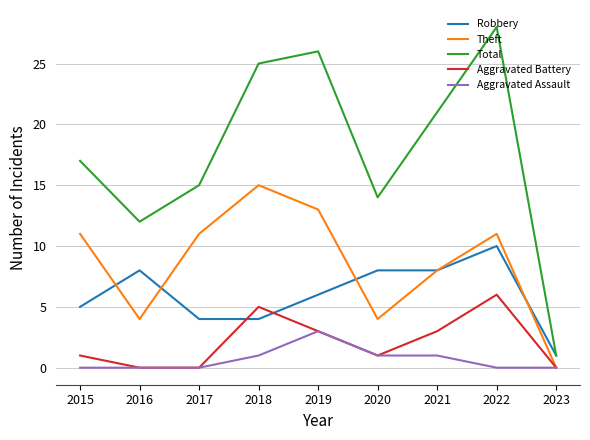

True or false: Aggravated Assault and Robbery intersect in this chart.

False